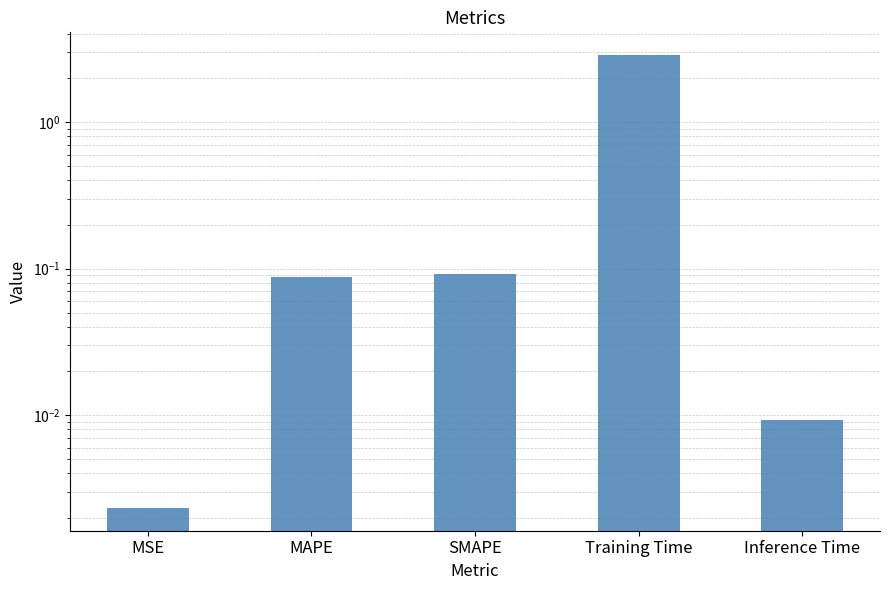

Reading right to left, list all the values displayed in this chart.

0.0	2.9	0.1	0.1	0.0